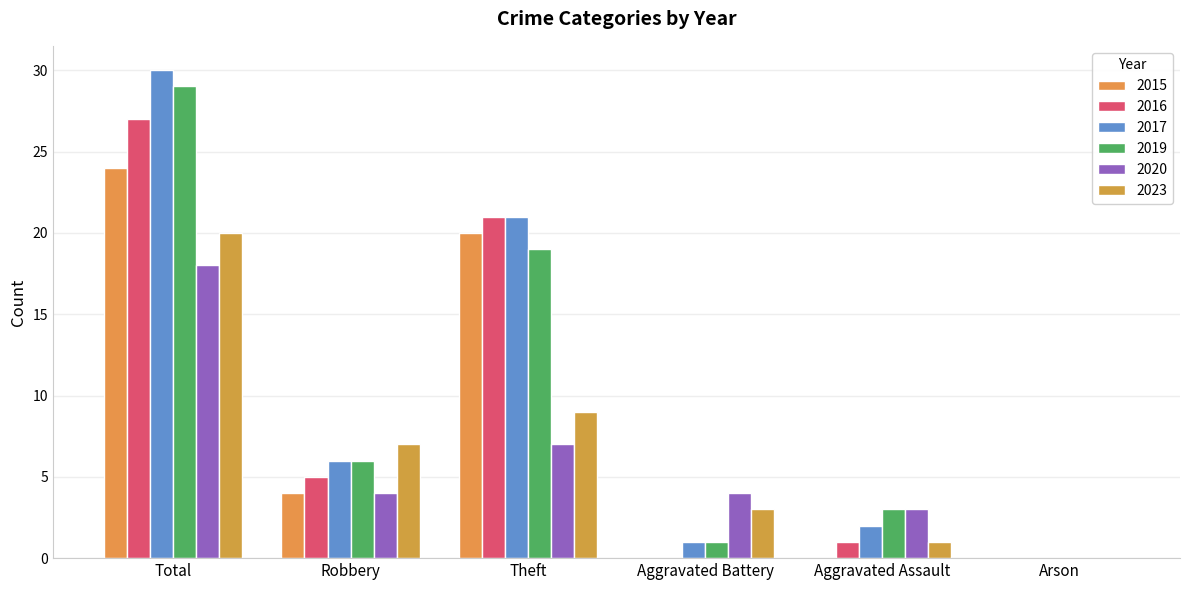

What is the label of the 5th bar from the left?

Aggravated Assault